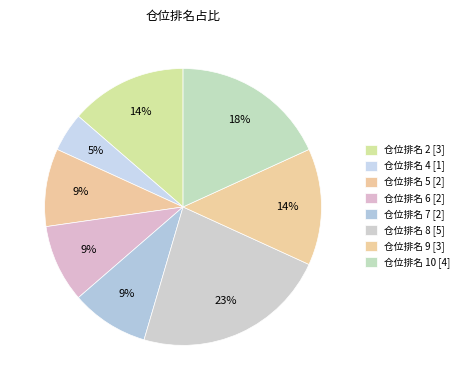

How many segments does this pie chart have?

8